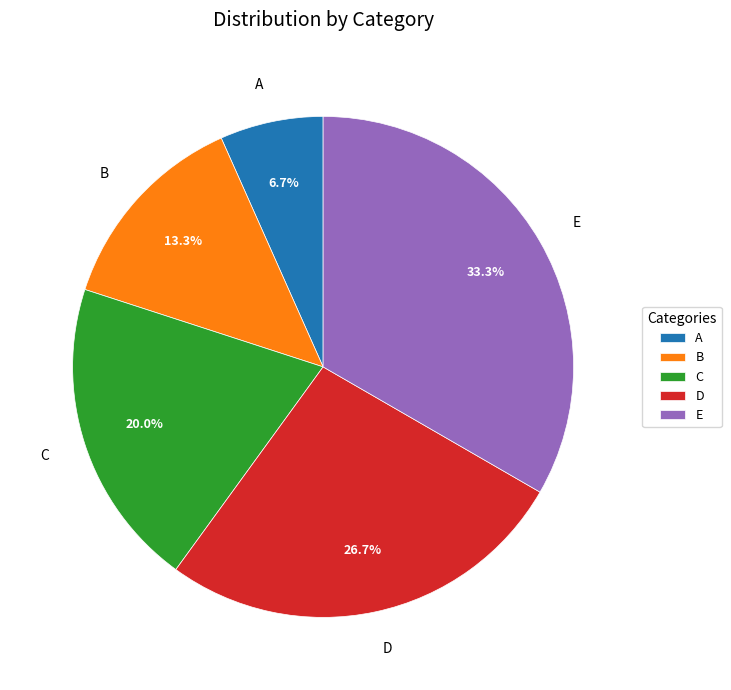

Rank the categories by value from lowest to highest.

A, B, C, D, E